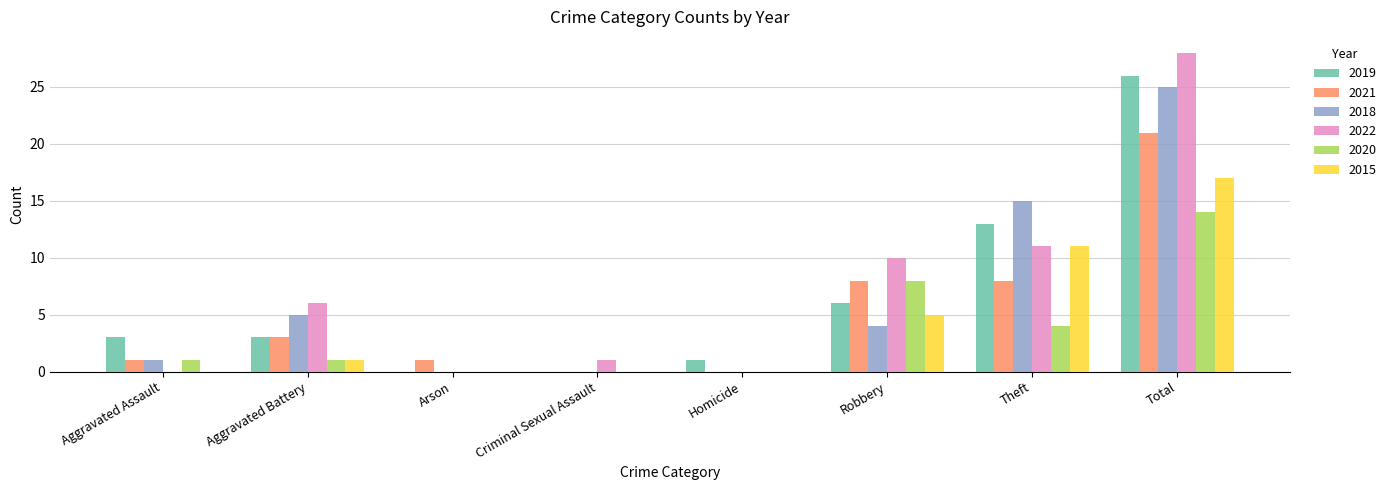

What are all the series names shown in the legend?

2019, 2021, 2018, 2022, 2020, 2015